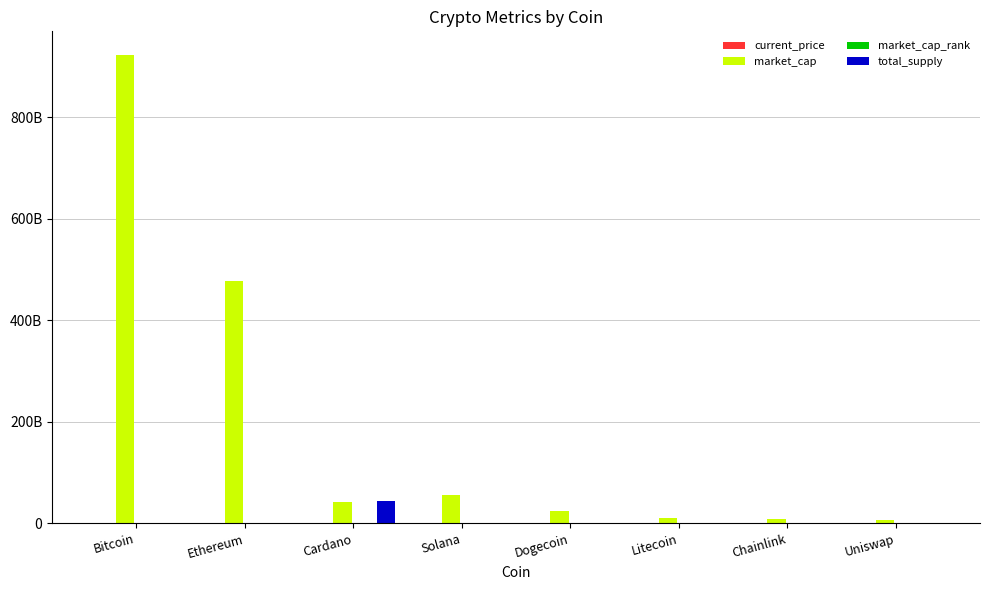

How many groups of bars are there?

8